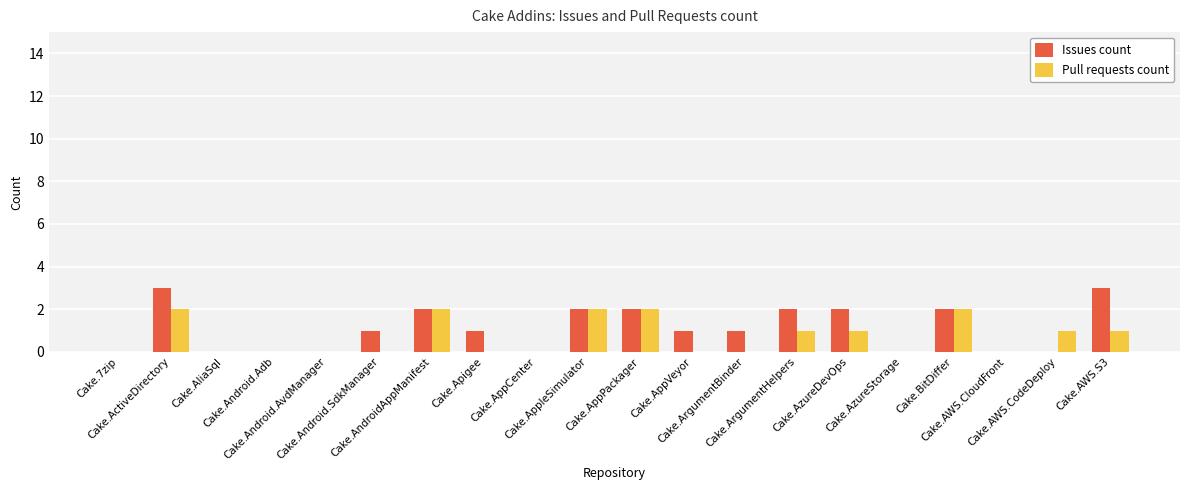

What is the average value of the Issues count series?

1